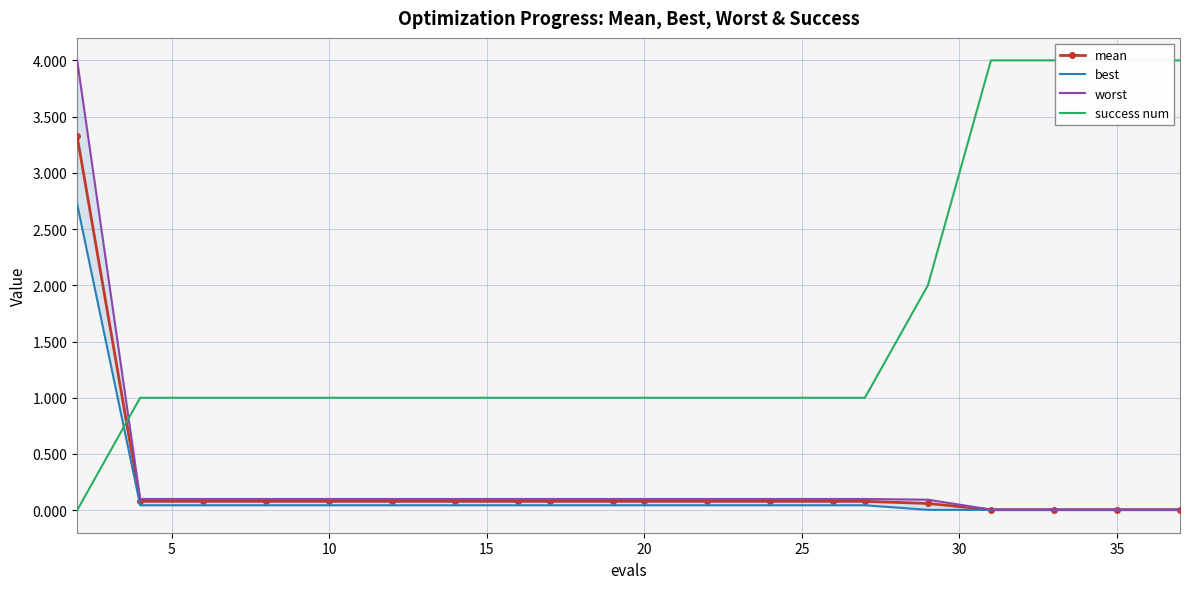

What are all the series names shown in the legend?

mean, best, worst, success num